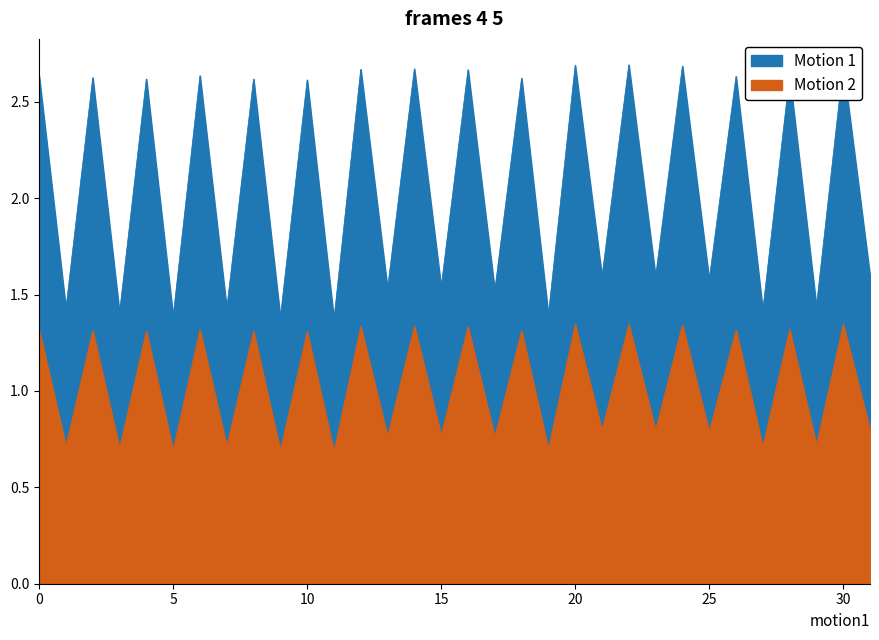

True or false: Motion 2 and Motion 1 intersect in this chart.

False